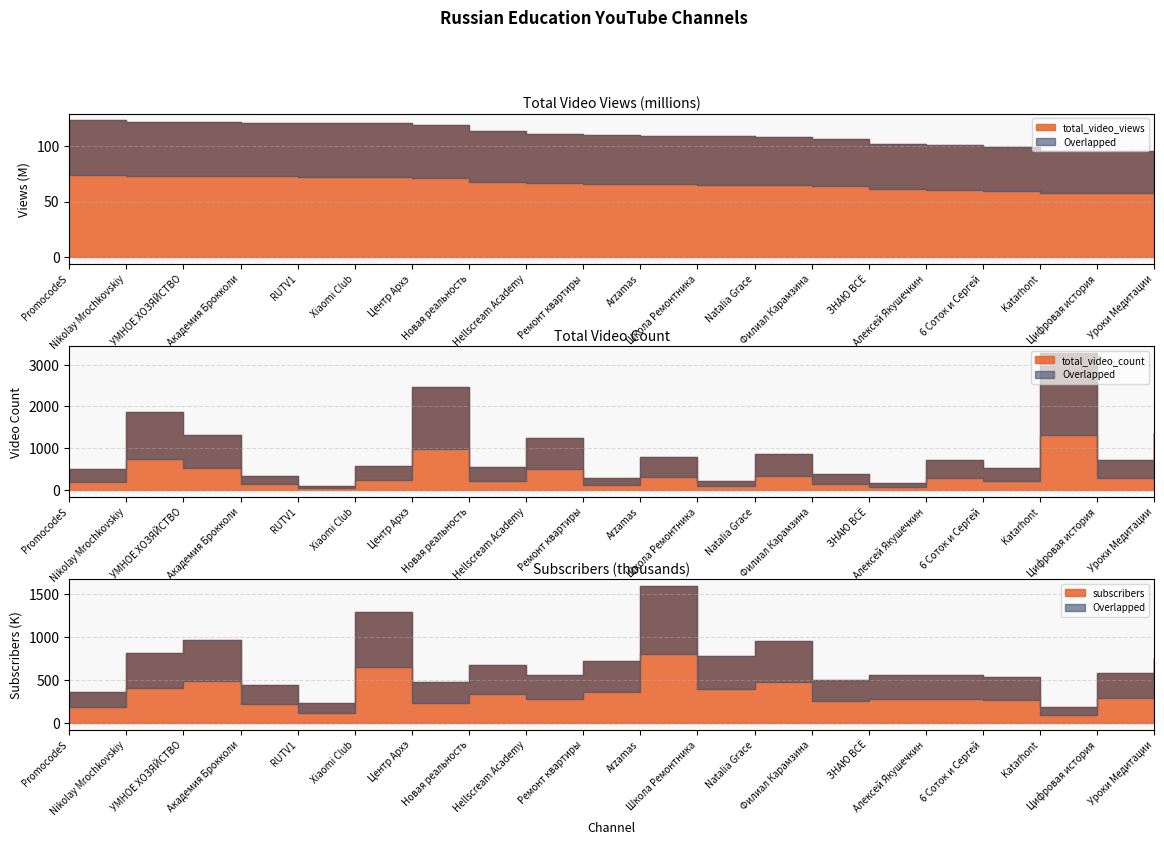

What is the label of the 17th point from the left?

6 Соток и Сергей